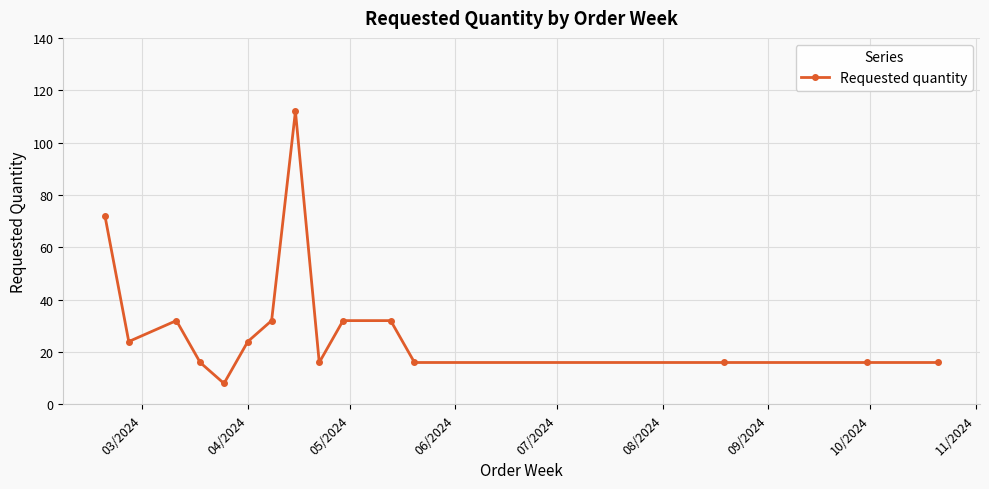

What is the value of the 4th point from the left?

16